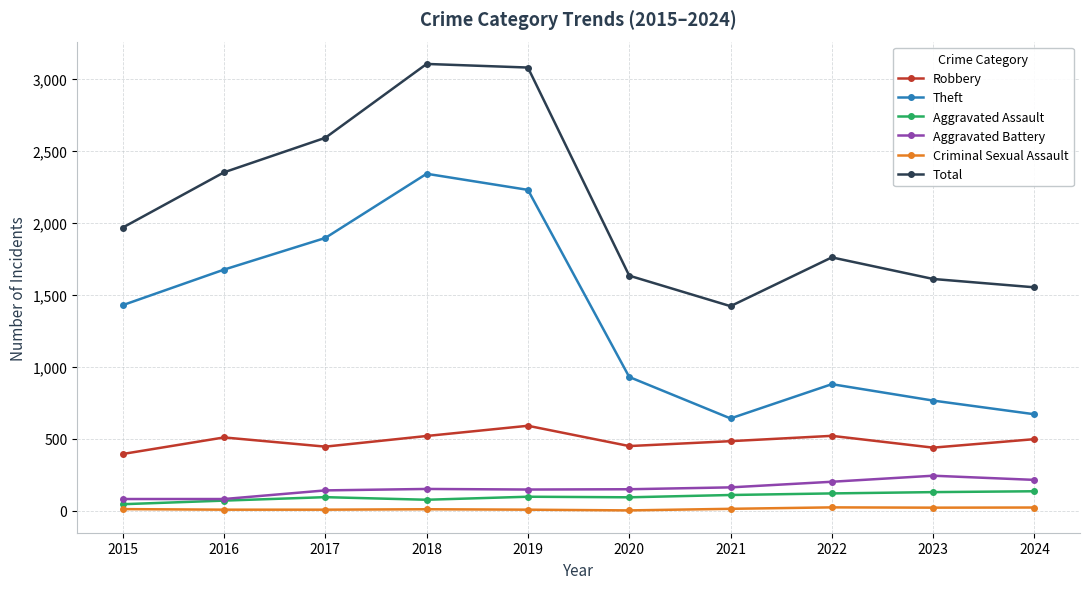

Which series changed the most between 2015 and 2020?

Theft